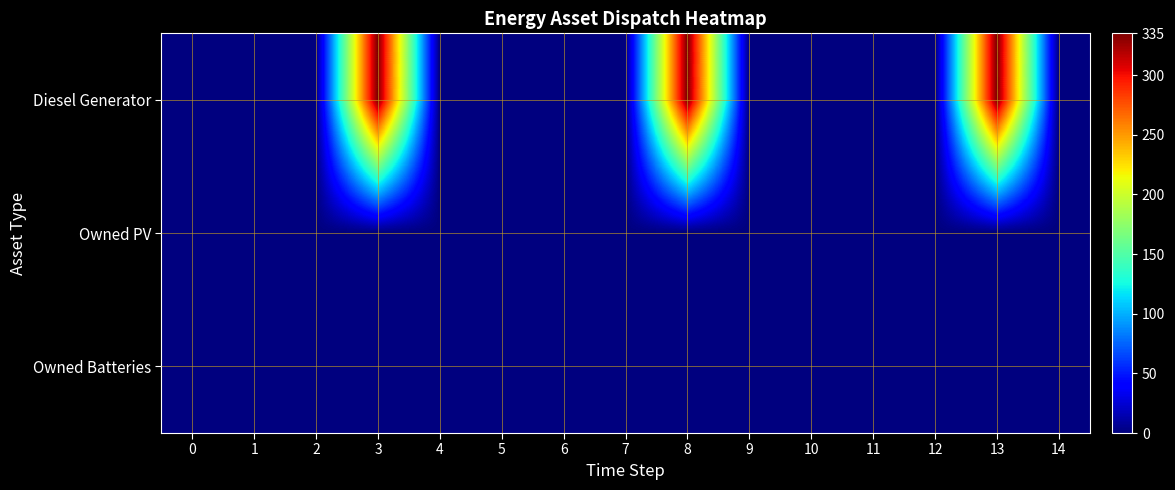

Reading left to right, list all the values displayed in this chart.

Diesel Generator: 0=0	1=0	2=1	3=335	4=0	5=0	6=0	7=1	8=335	9=0	10=0	11=0	12=1	13=335	14=0
Owned PV: 0=0	1=0	2=0	3=0	4=0	5=0	6=0	7=0	8=0	9=0	10=0	11=0	12=0	13=0	14=0
Owned Batteries: 0=0	1=0	2=0	3=0	4=0	5=0	6=0	7=0	8=0	9=0	10=0	11=0	12=0	13=0	14=0